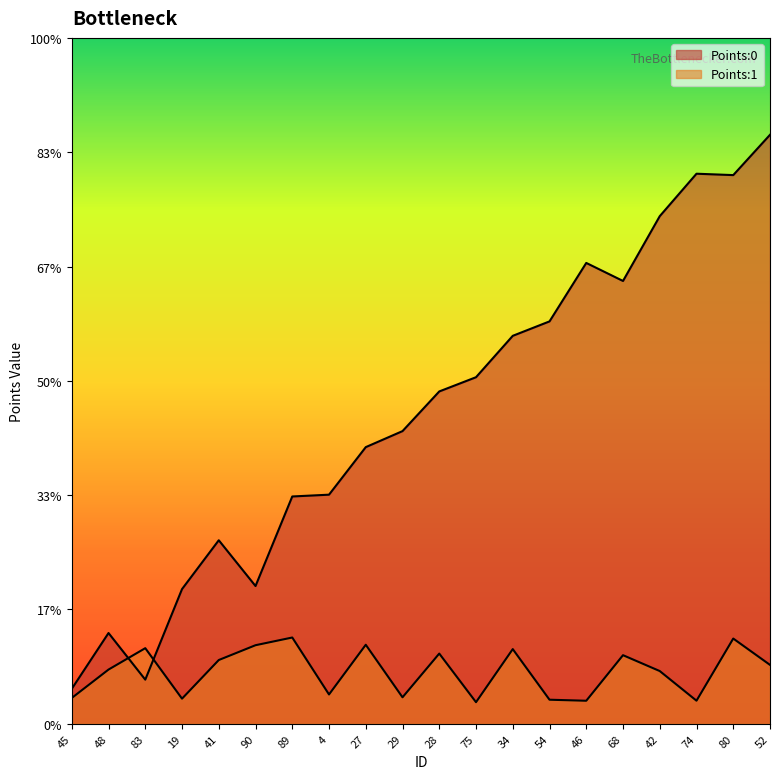

The value of Points:0 at 90 is 0.0. True or false?

False